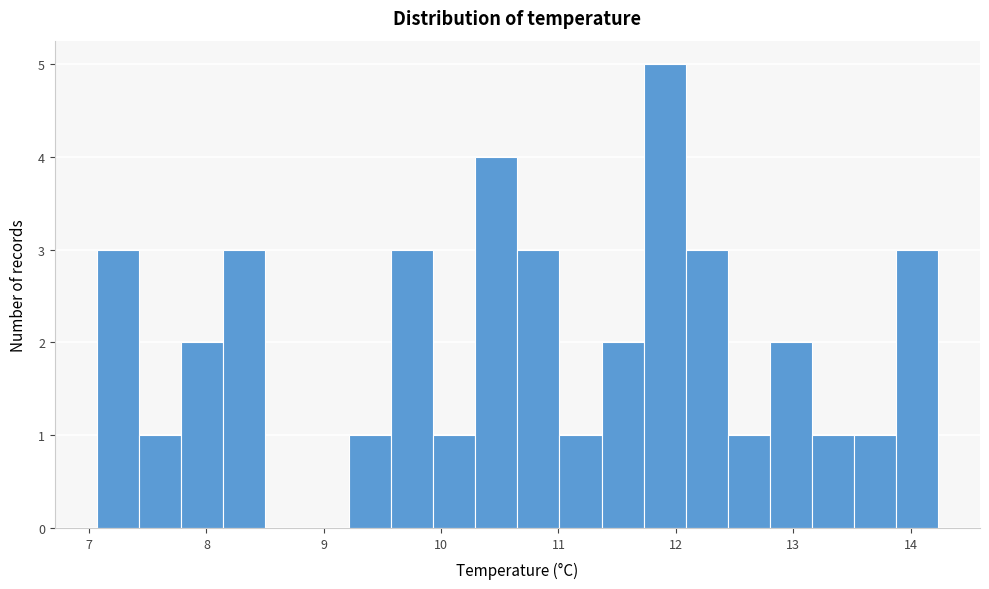

Around what value on the x-axis is the tallest bar? Give the approximate position of its centre, as read against the axis.

11.9